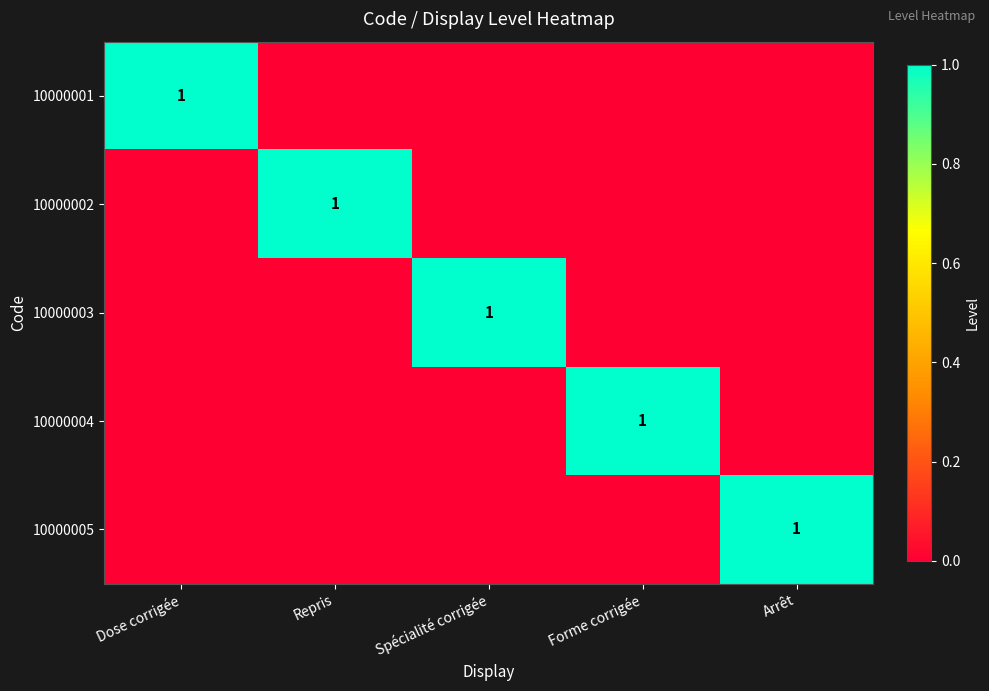

At how many categories does at least one series exceed 0?

5